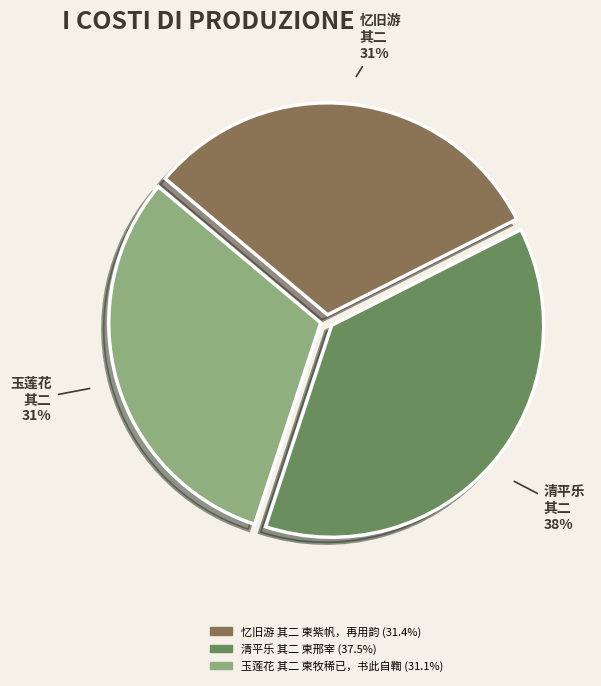

Do 忆旧游 其二 柬紫帆，再用韵 and 玉莲花 其二 柬牧稀已，书此自鞫 together represent more than half of the pie?

Yes